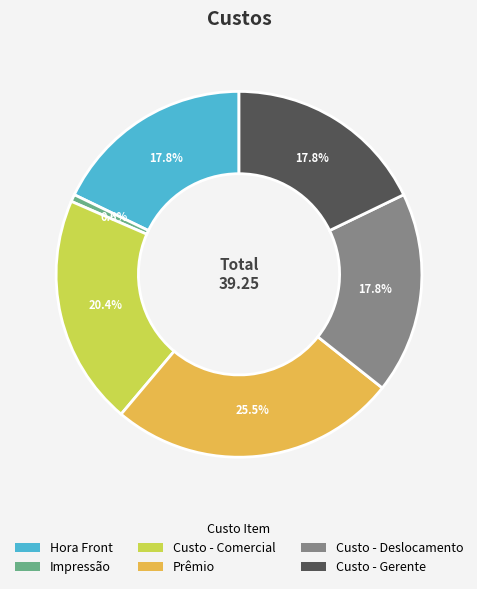

How many slices are in this pie chart?

6